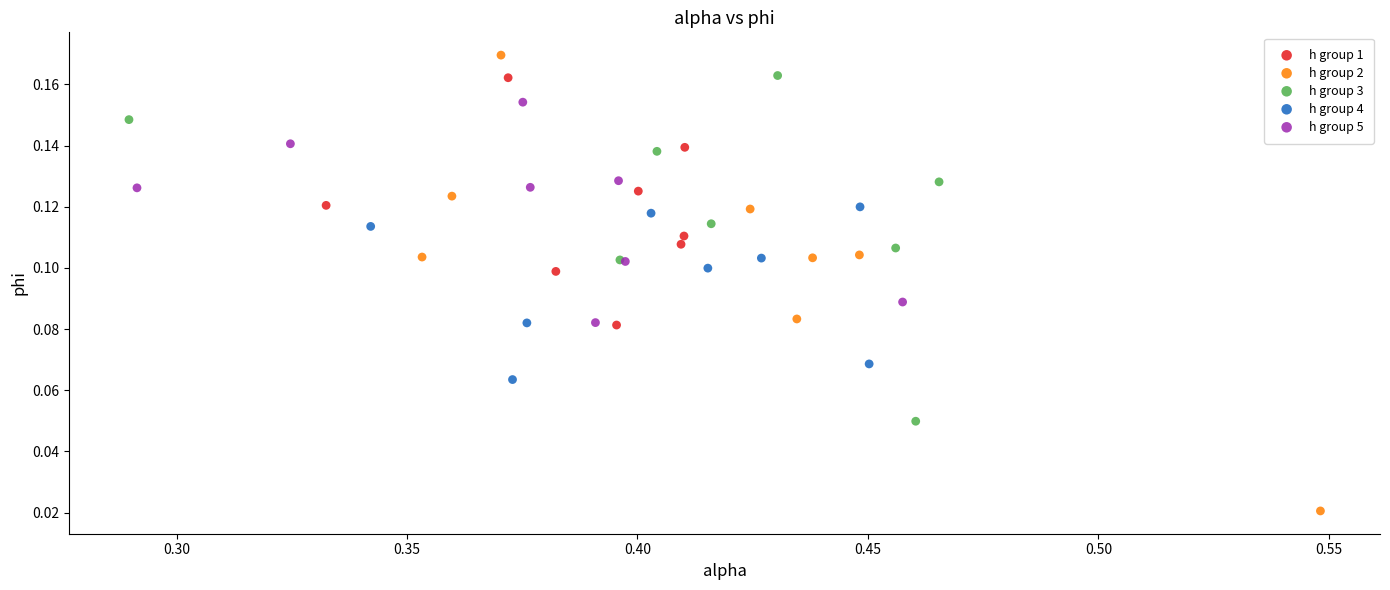

Which series has the widest spread of Y values?

h group 2